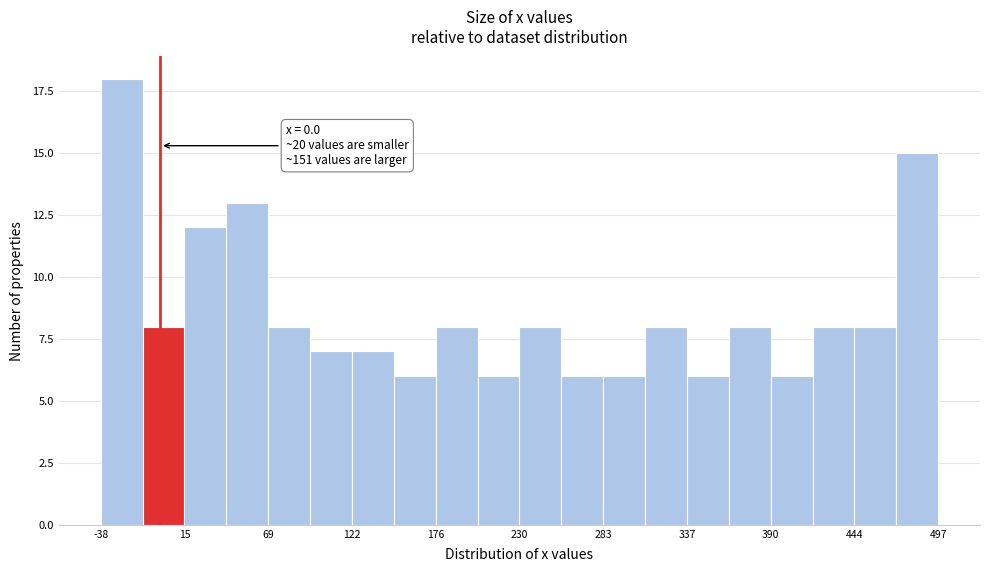

Read against the x-axis, roughly where is the centre of the tallest bar?

-20